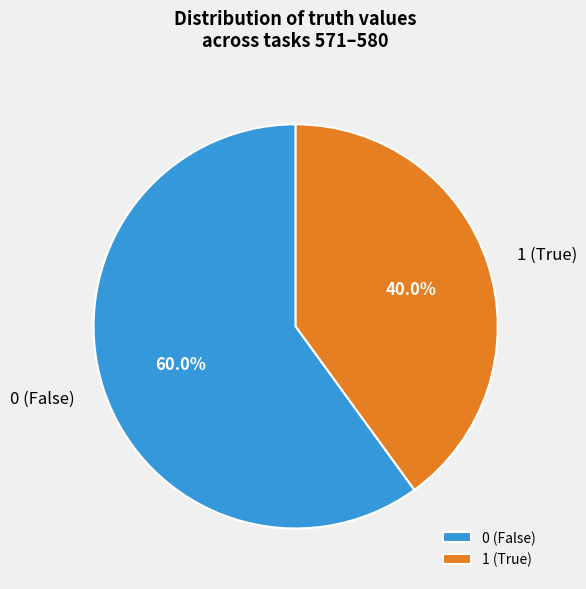

Do 1 (True) and 0 (False) together represent more than half of the pie?

Yes